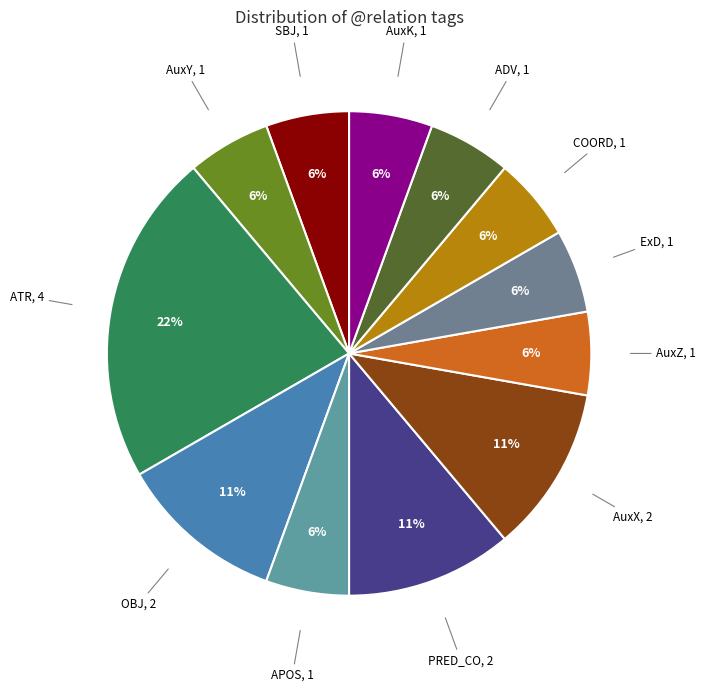

Between ExD and OBJ, which is larger?

OBJ